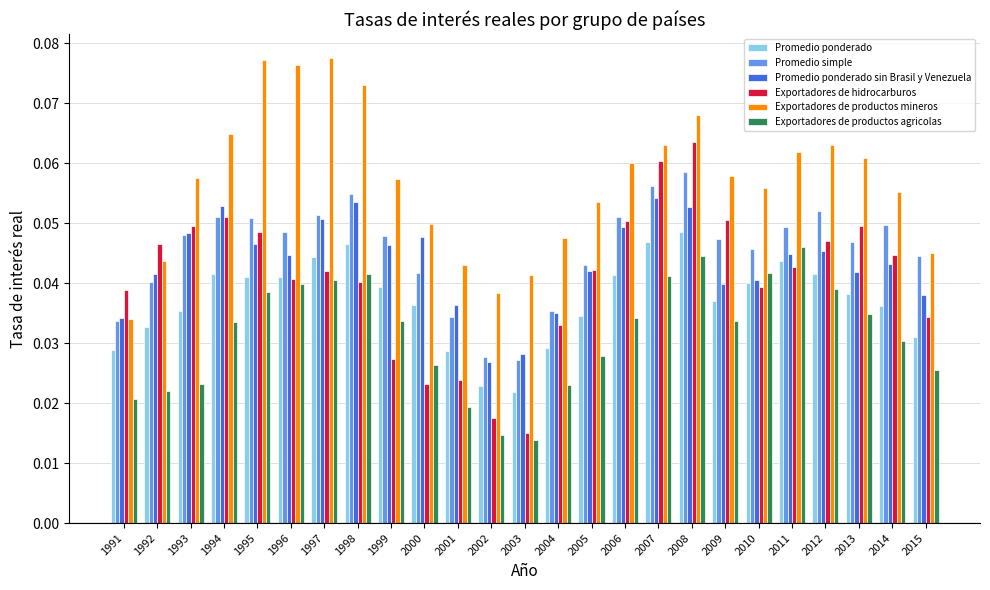

Is it true that Exportadores de hidrocarburos equals 0.1 at 1991?

False